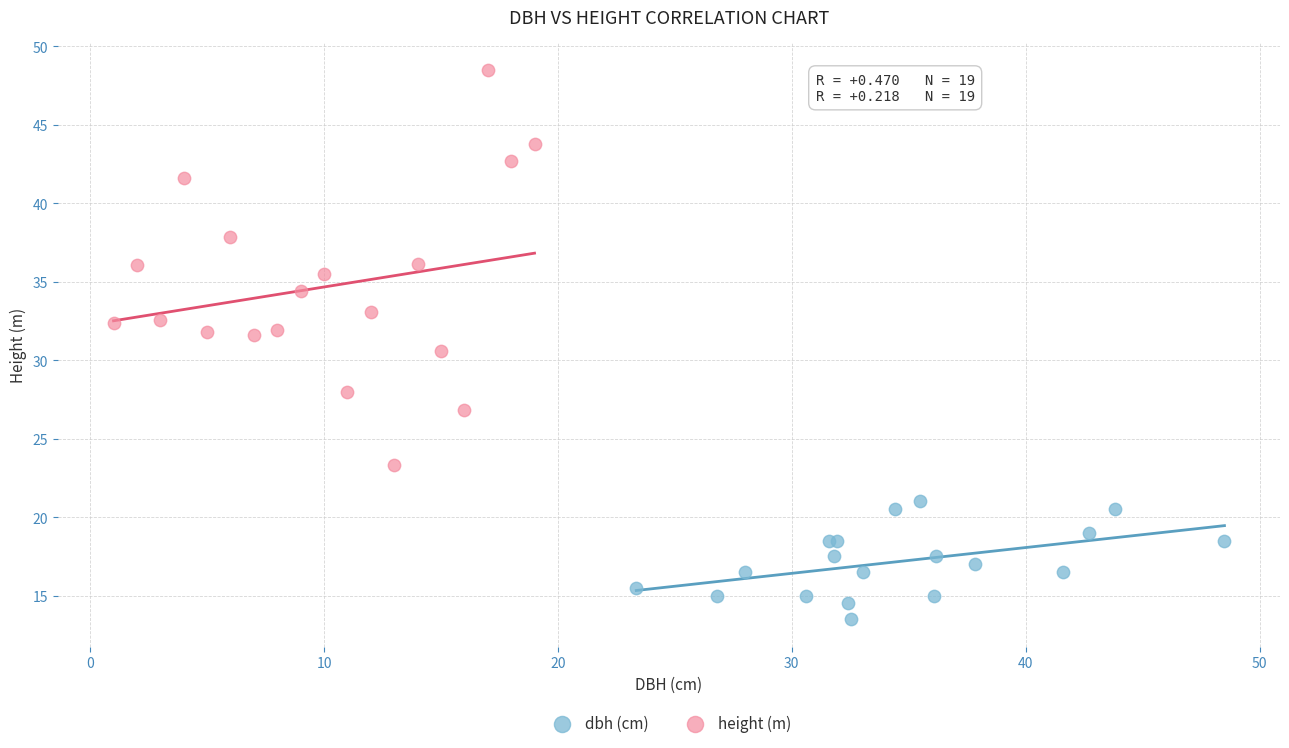

Which series contains the highest Y value?

height (m)